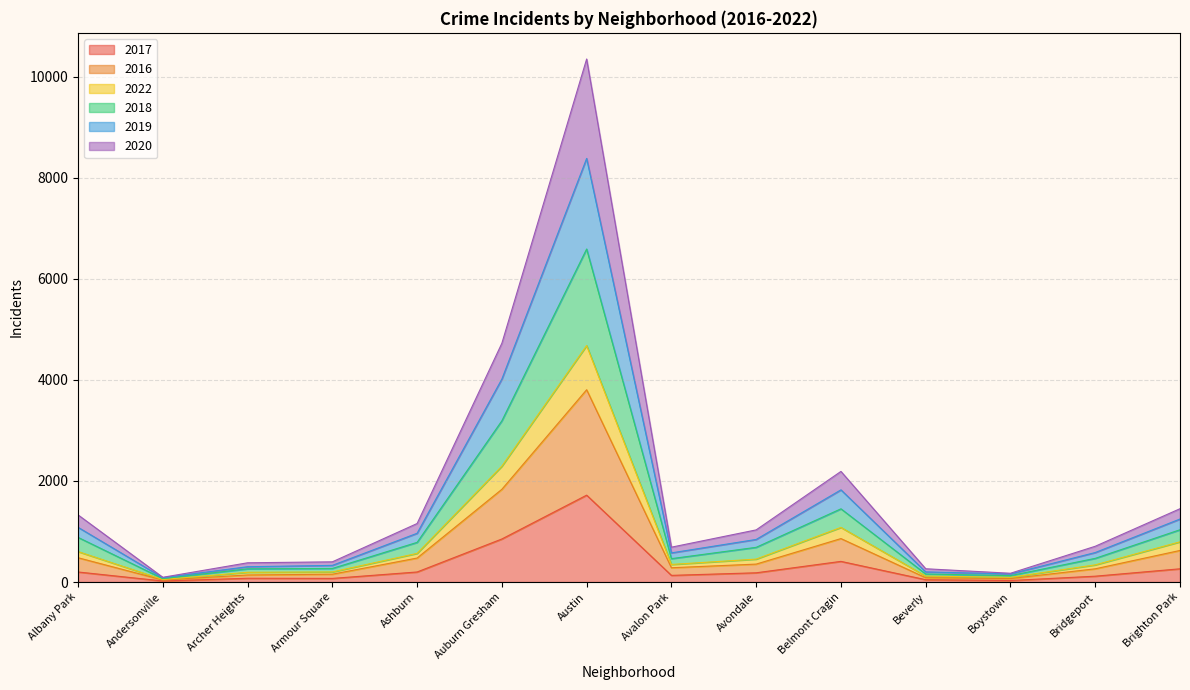

List the labels in order of 2018 value, largest first.

Austin, Auburn Gresham, Belmont Cragin, Brighton Park, Albany Park, Ashburn, Avondale, Bridgeport, Avalon Park, Armour Square, Archer Heights, Beverly, Boystown, Andersonville